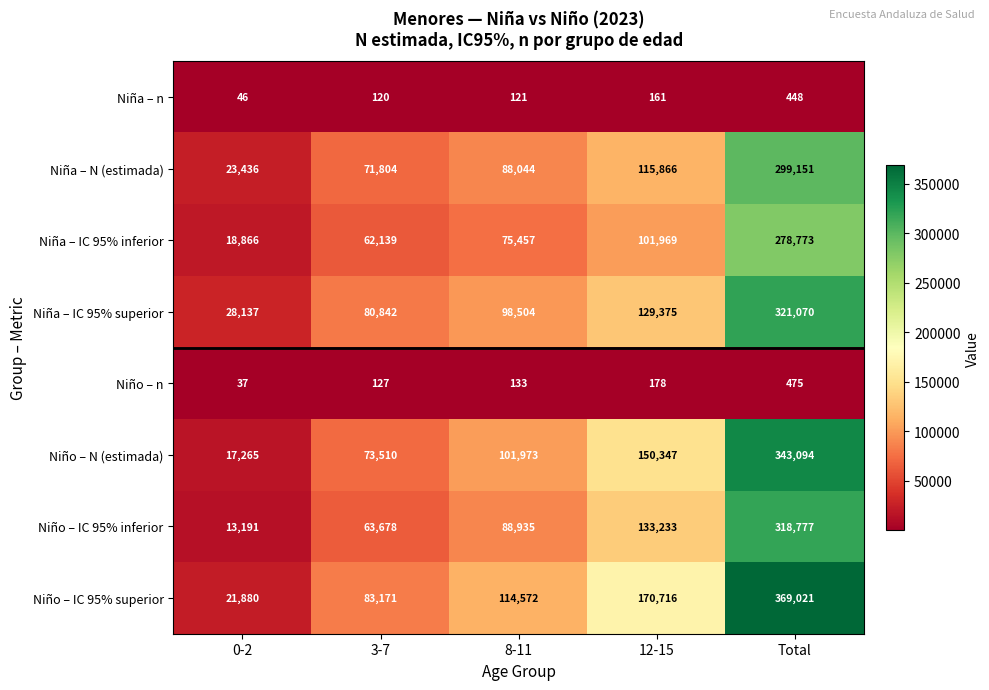

Which series has the largest range (max minus min)?

Niño – IC 95% superior